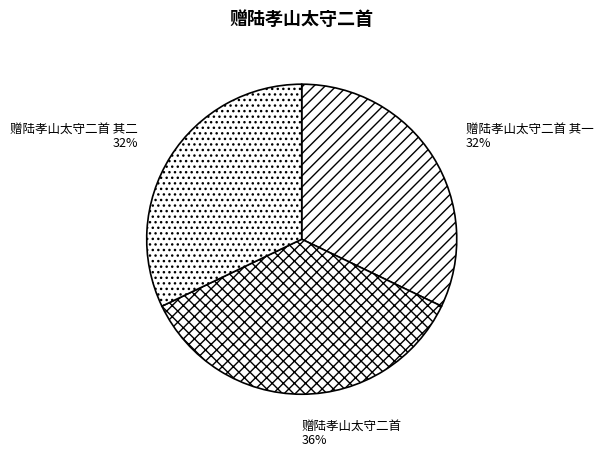

How many segments does this pie chart have?

3